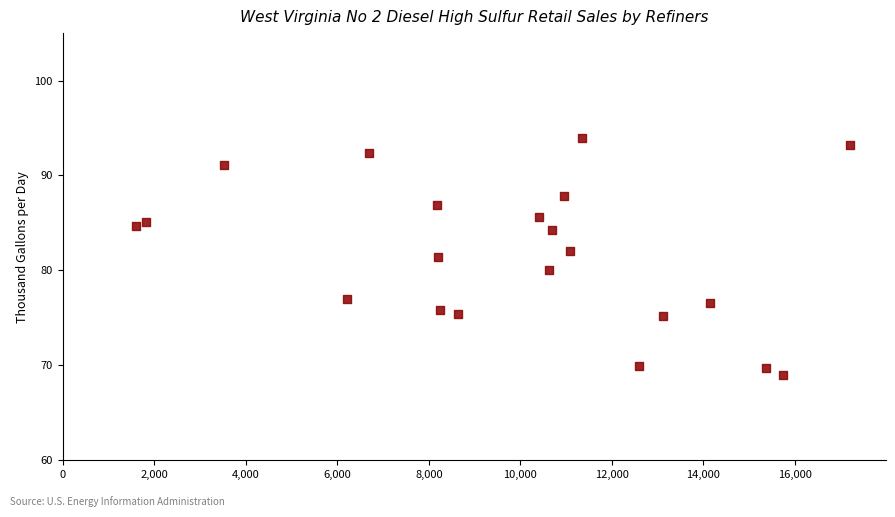

What is the range of Y values (max minus min)?

24.9